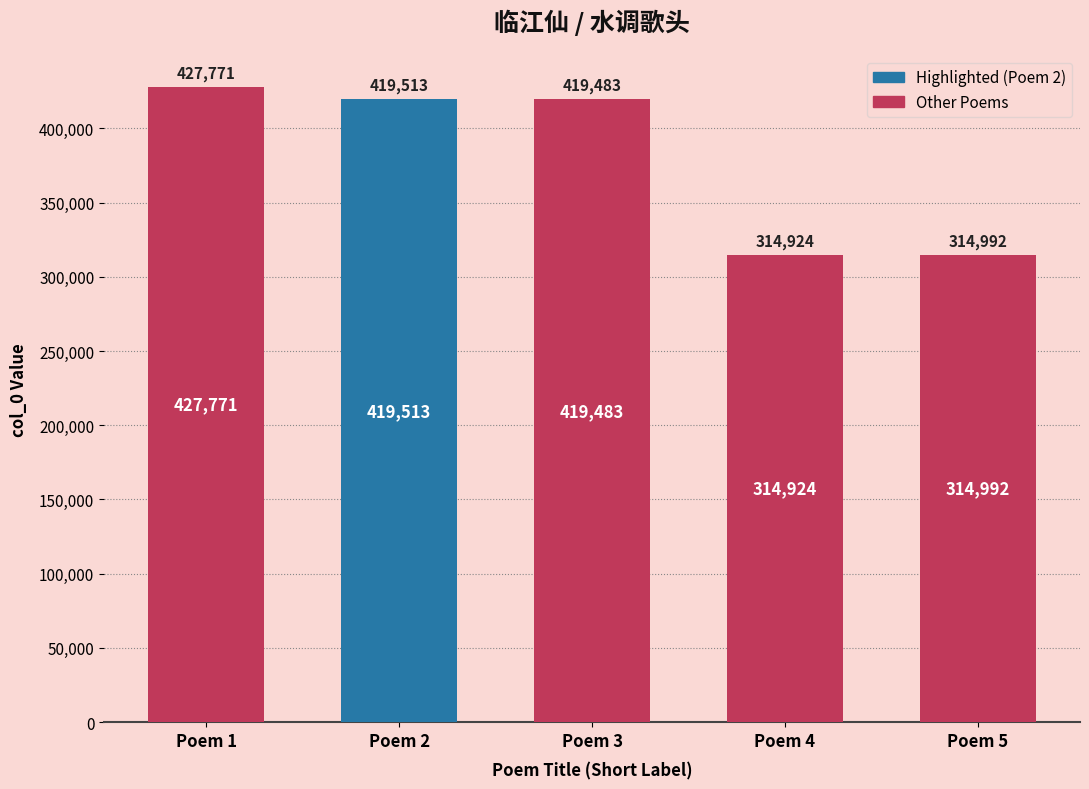

True or false: the data shows 419483 at Poem 3.

True